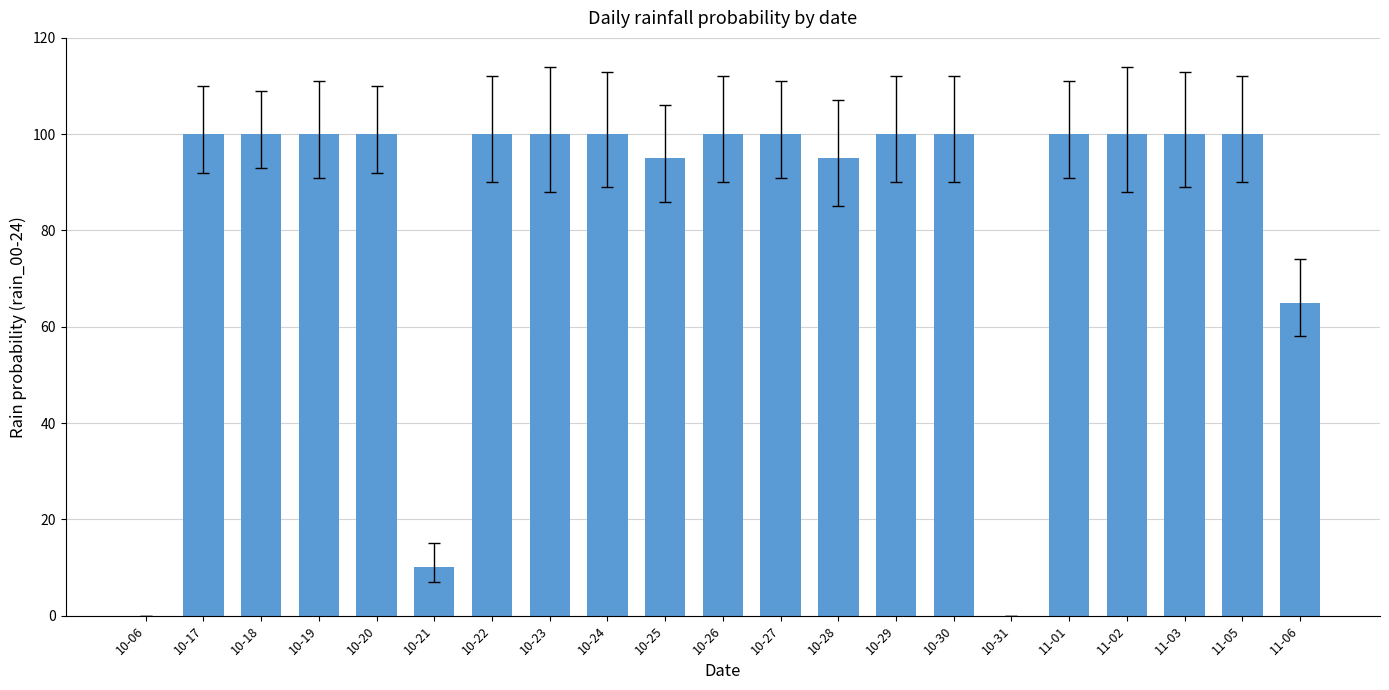

Are the bars horizontal?

No